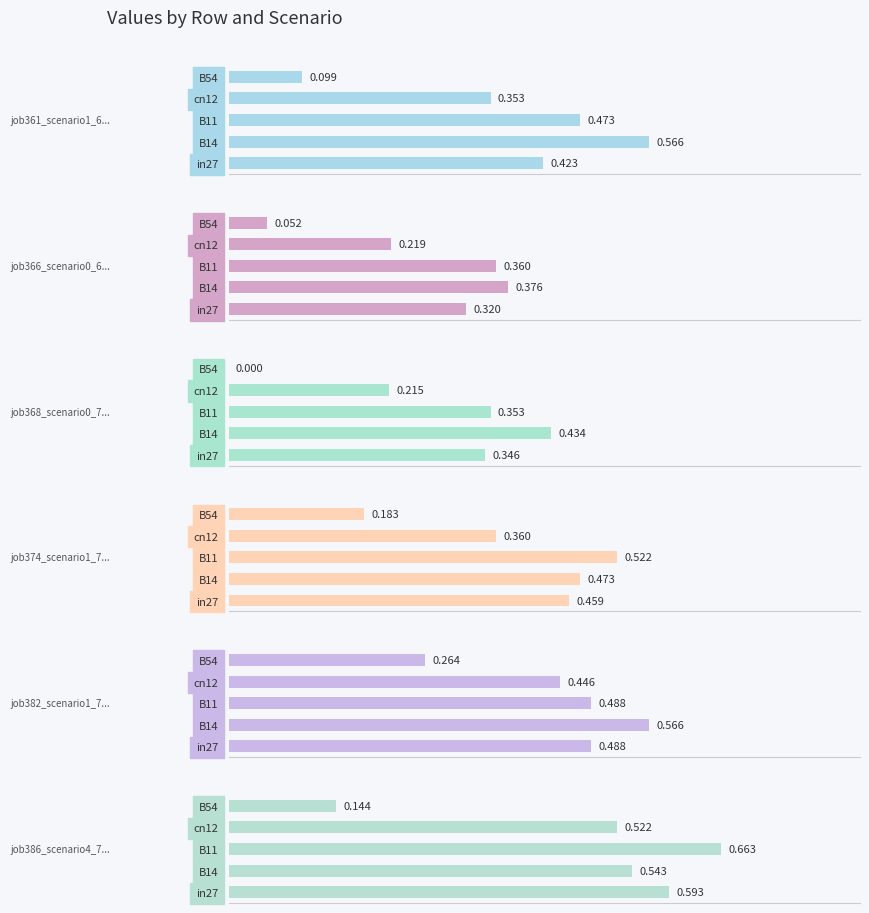

Reading right to left, list all the values displayed in this chart.

job361_scenario1_692: 0.1	0.4	0.5	0.6	0.4
job366_scenario0_699: 0.1	0.2	0.4	0.4	0.3
job368_scenario0_702: 0.0	0.2	0.4	0.4	0.3
job374_scenario1_711: 0.2	0.4	0.5	0.5	0.5
job382_scenario1_723: 0.3	0.4	0.5	0.6	0.5
job386_scenario4_733: 0.1	0.5	0.7	0.5	0.6